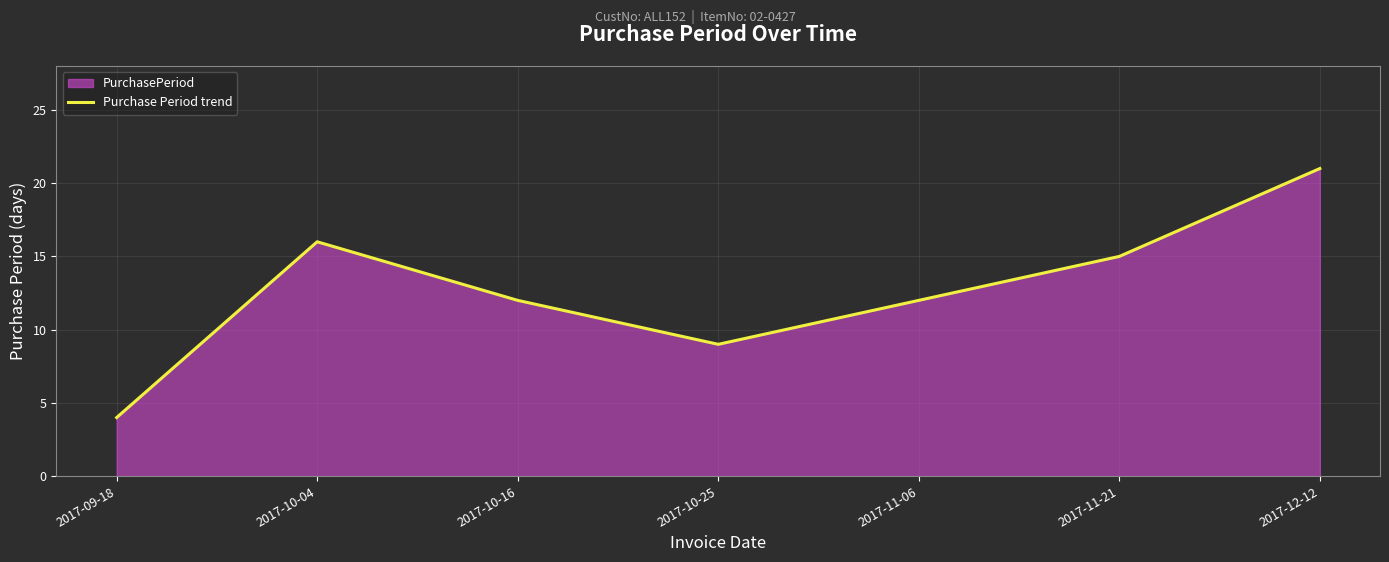

At which category does the chart reach its peak across all series?

2017-12-12